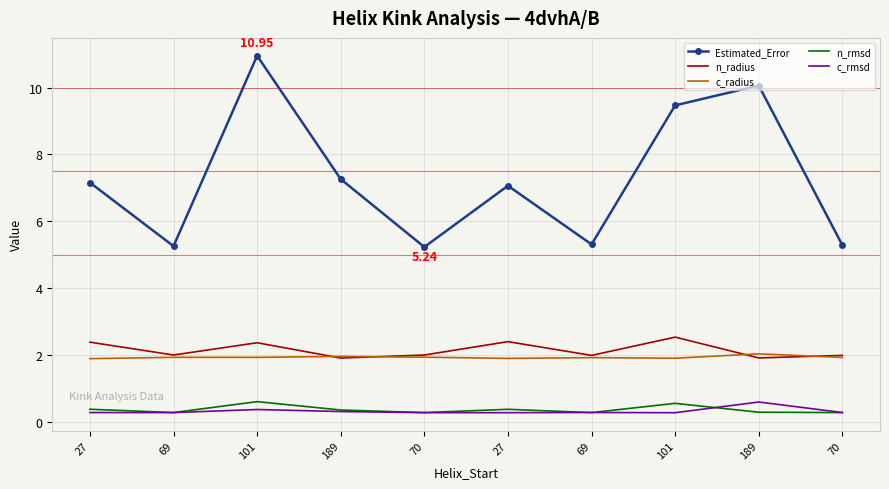

Reading right to left, list all the values displayed in this chart.

Estimated_Error: 5.3	10.1	9.5	5.3	7.1	5.2	7.3	10.9	5.3	7.2
n_radius: 2.0	1.9	2.5	2.0	2.4	2.0	1.9	2.4	2.0	2.4
c_radius: 1.9	2.0	1.9	1.9	1.9	1.9	2.0	1.9	1.9	1.9
n_rmsd: 0.3	0.3	0.6	0.3	0.4	0.3	0.4	0.6	0.3	0.4
c_rmsd: 0.3	0.6	0.3	0.3	0.3	0.3	0.3	0.4	0.3	0.3